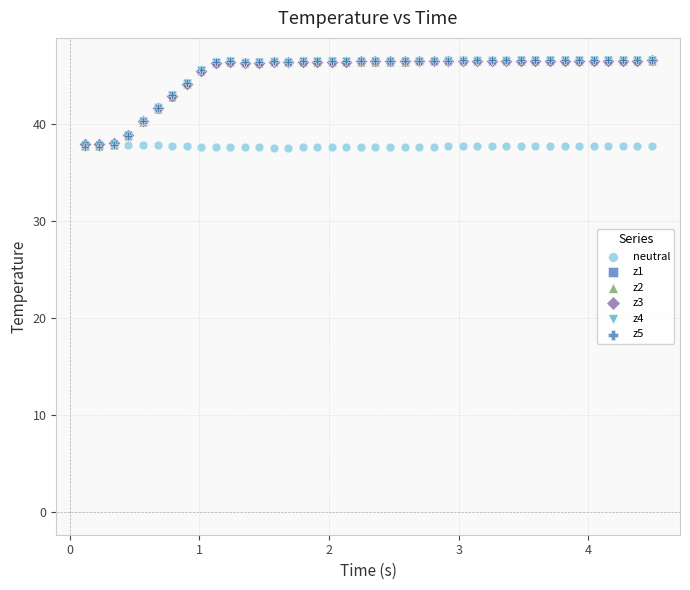

Which series has the largest Y range (max minus min)?

z5